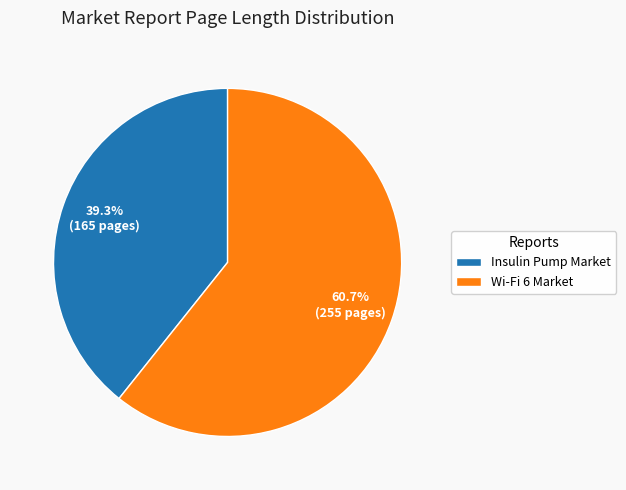

What percentage is NOT represented by Wi-Fi 6 Market?

39.3%